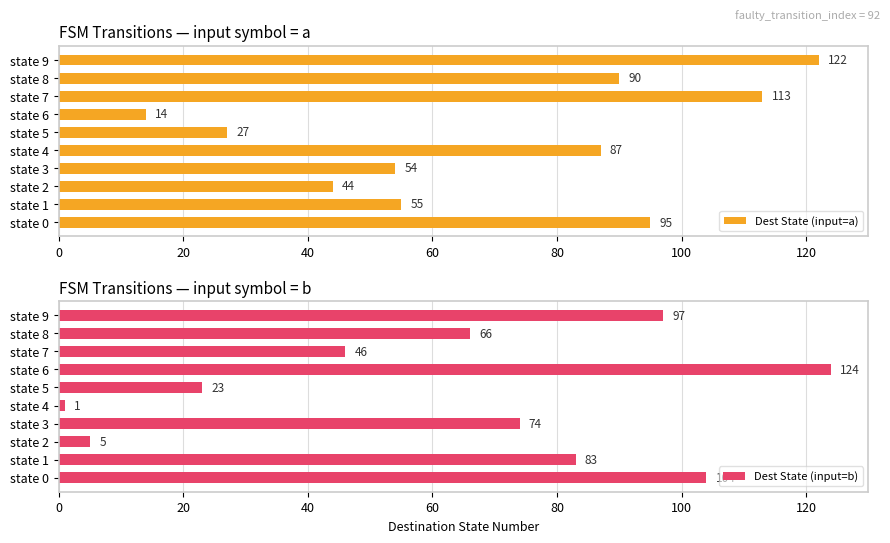

What is the average value of the Dest State (input=a) series?

70